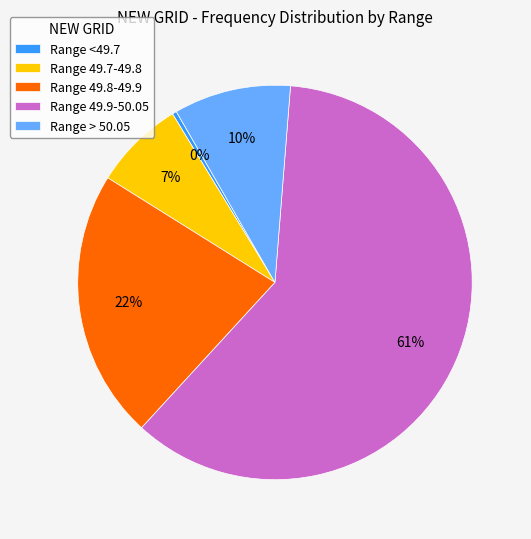

The Range 49.9-50.05 slice represents 68% of the pie. True or false?

False